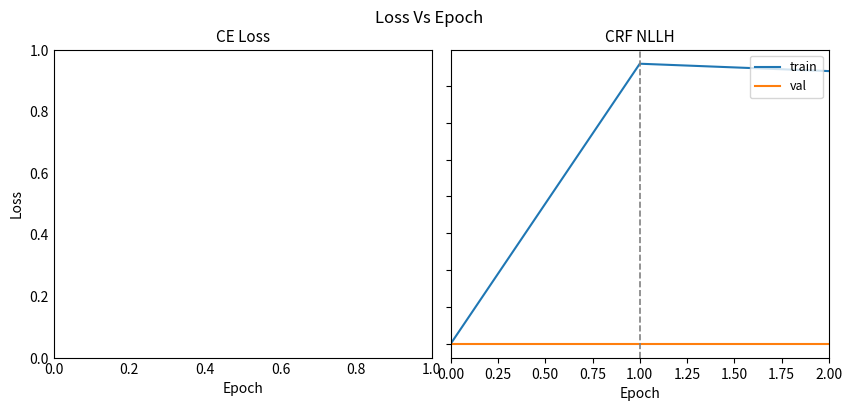

Rank the series by their average value, from highest to lowest.

train, val